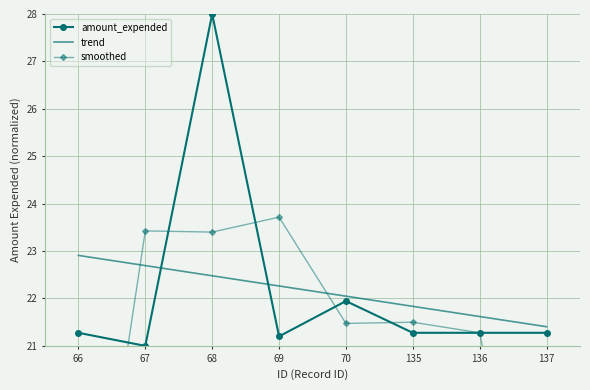

Is the value of amount_expended at 70 greater than the value of trend at 68?

No